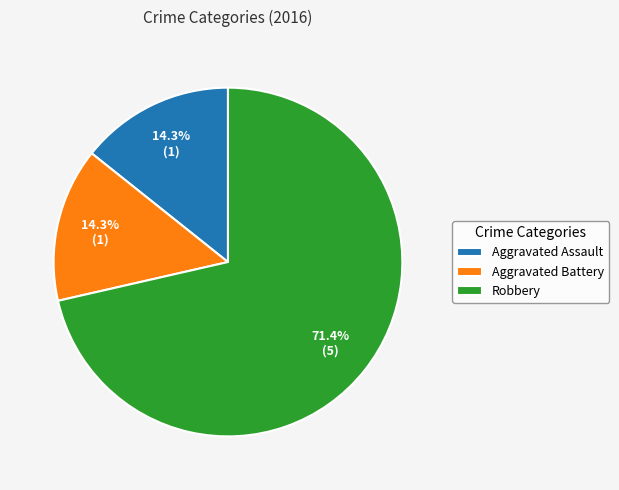

To the nearest percent, what portion does Aggravated Assault represent?

14%